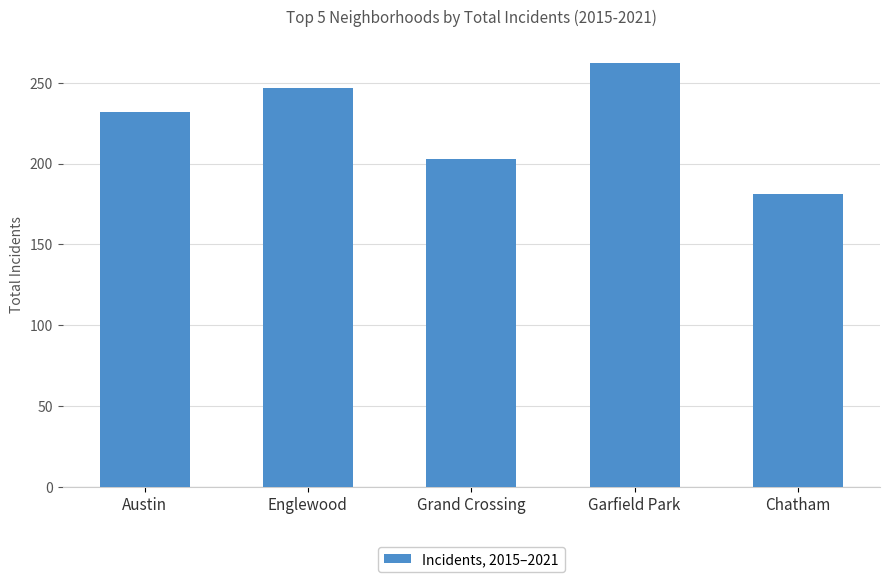

What is the average value?

225